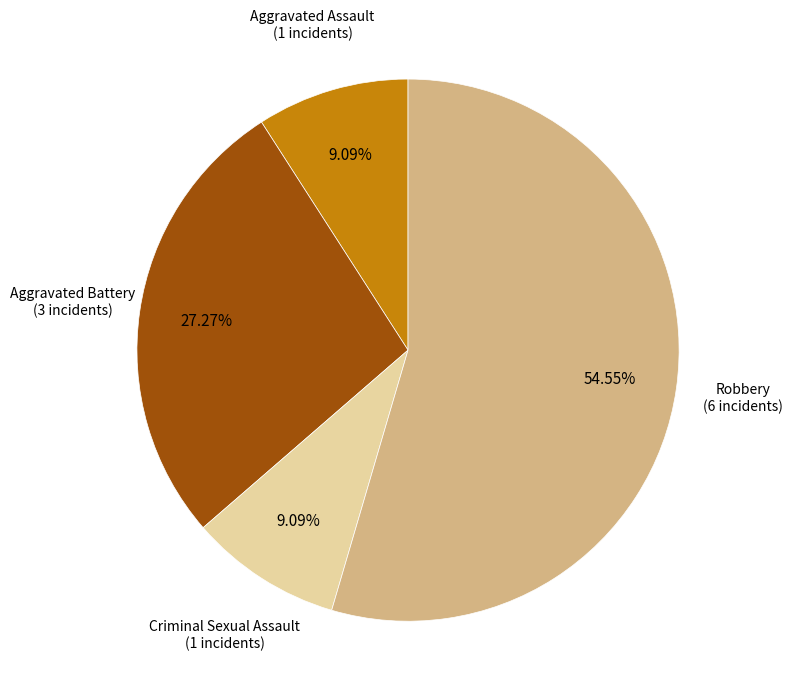

How many slices are in this pie chart?

4